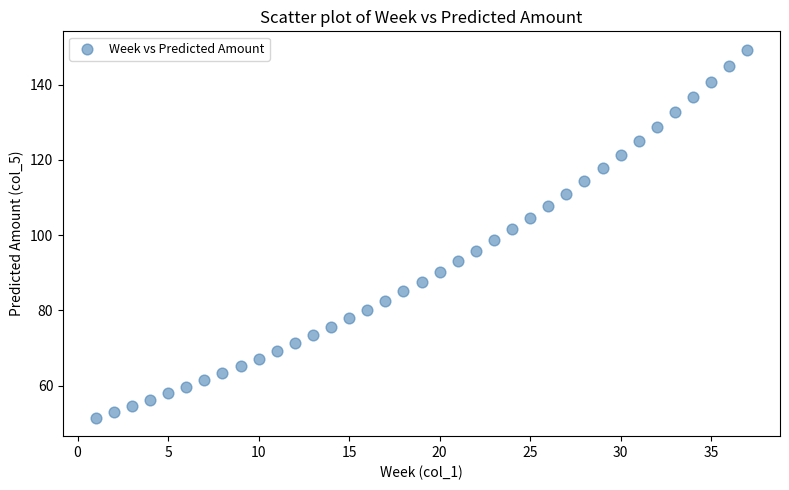

What is the range of X values (max minus min)?

36.0